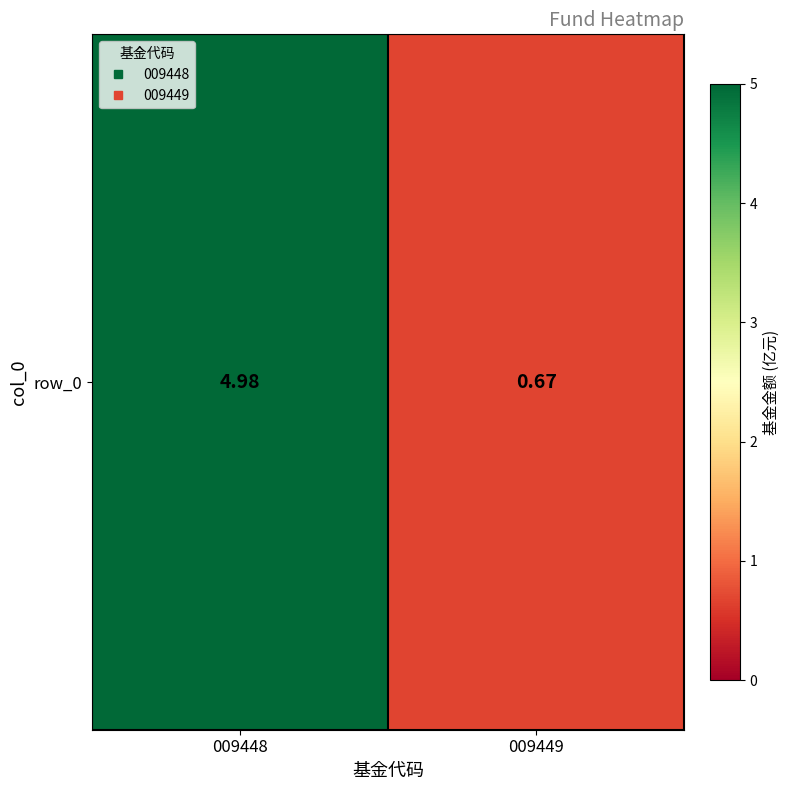

What is the average value?

2.8